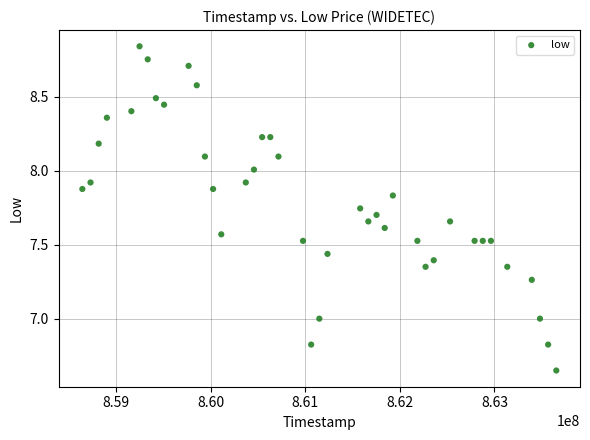

What is the range of Y values (max minus min)?

2.2